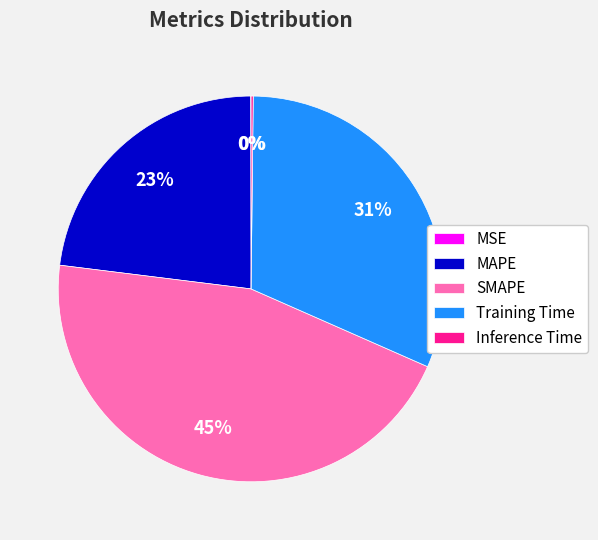

What percentage is the MAPE slice, to the nearest percent?

23%